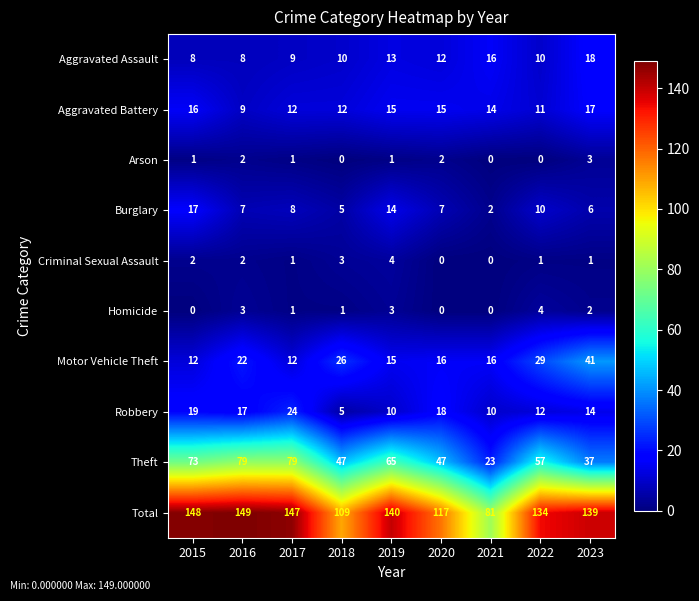

At which label does Aggravated Battery reach its peak?

2023